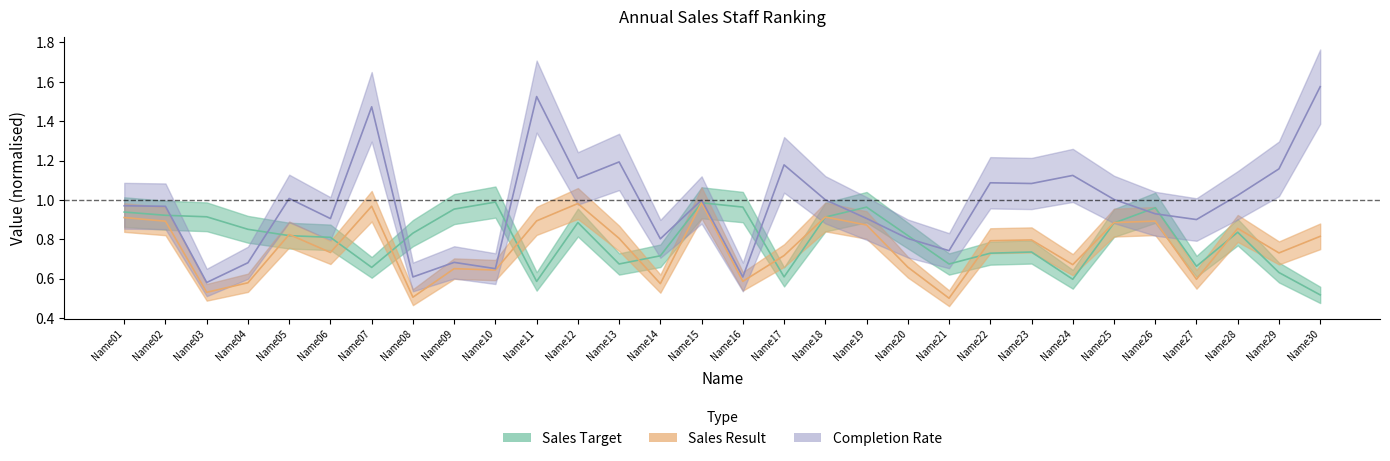

Read the Sales Result value at Name26.

0.9